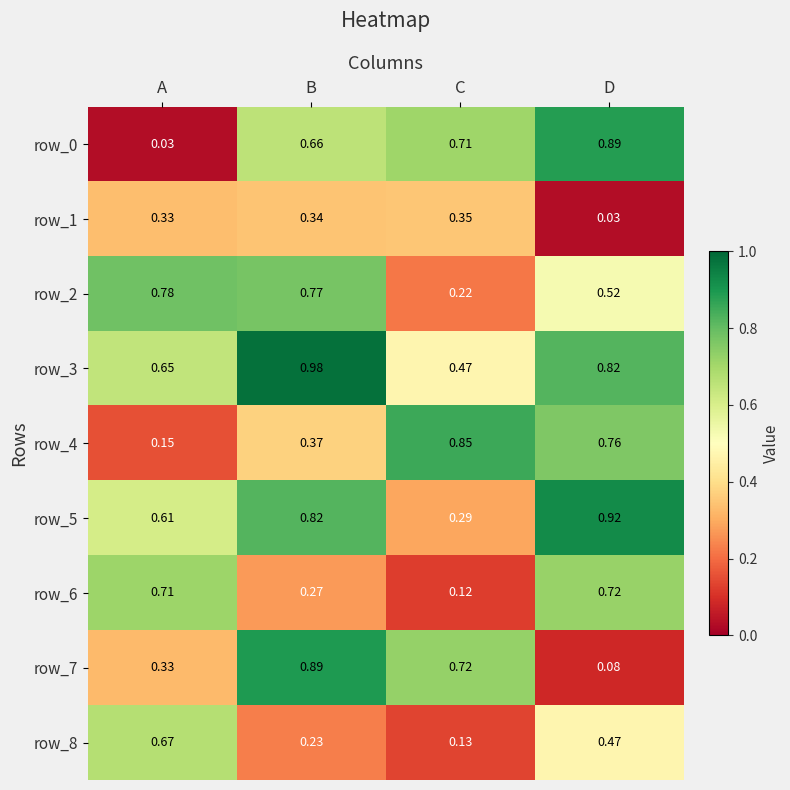

What is the sum of all row_8 values?

1.5